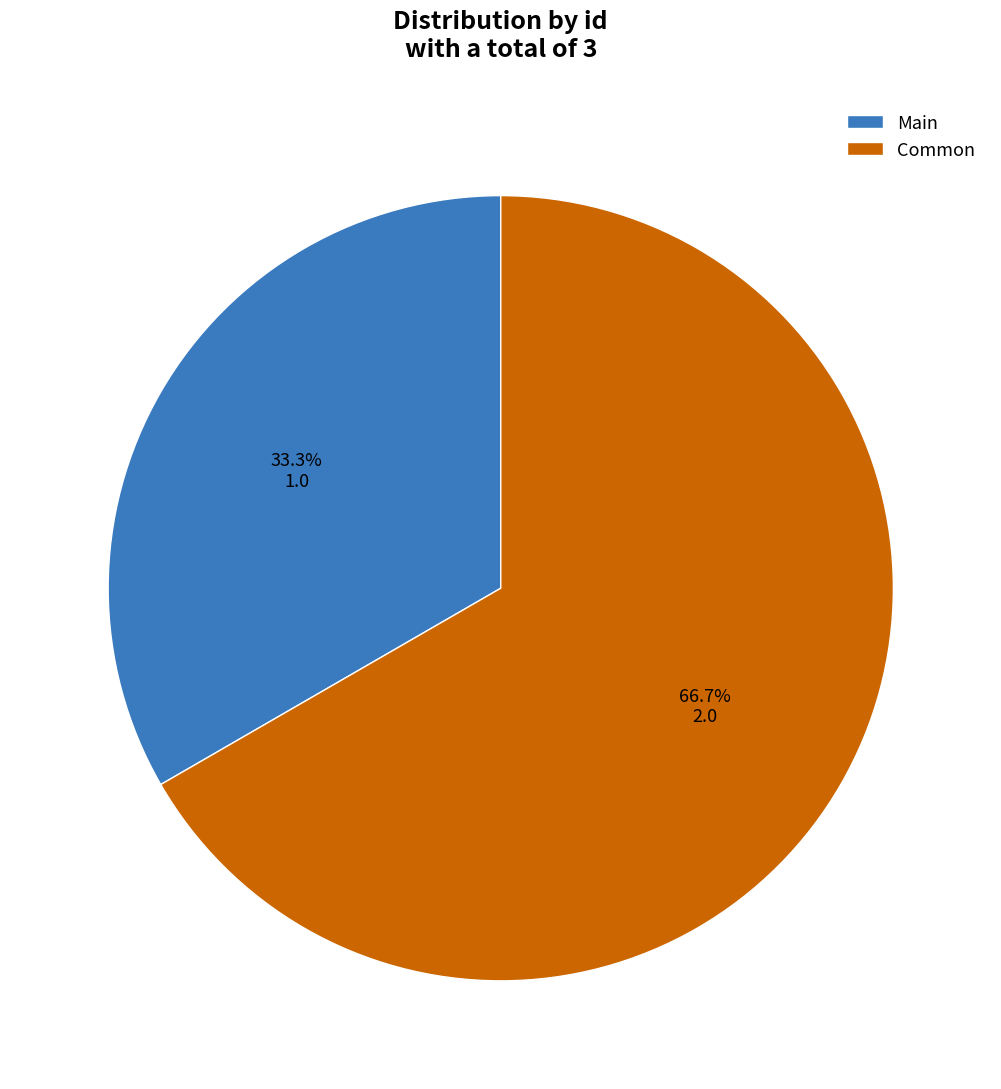

Rank the categories by value from highest to lowest.

Common, Main